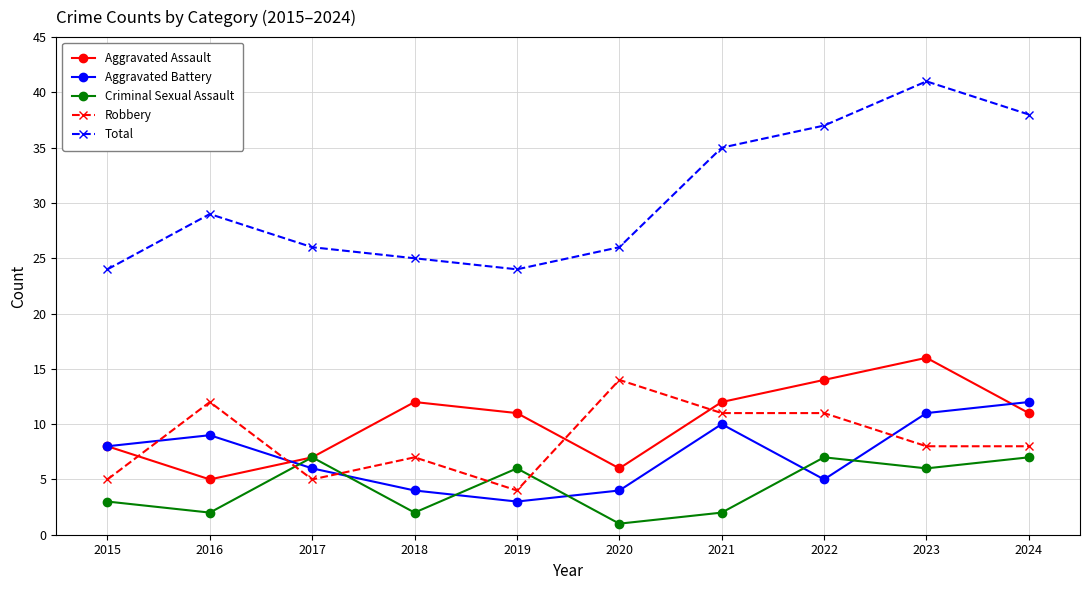

At which category is the sum across all series the highest?

2023